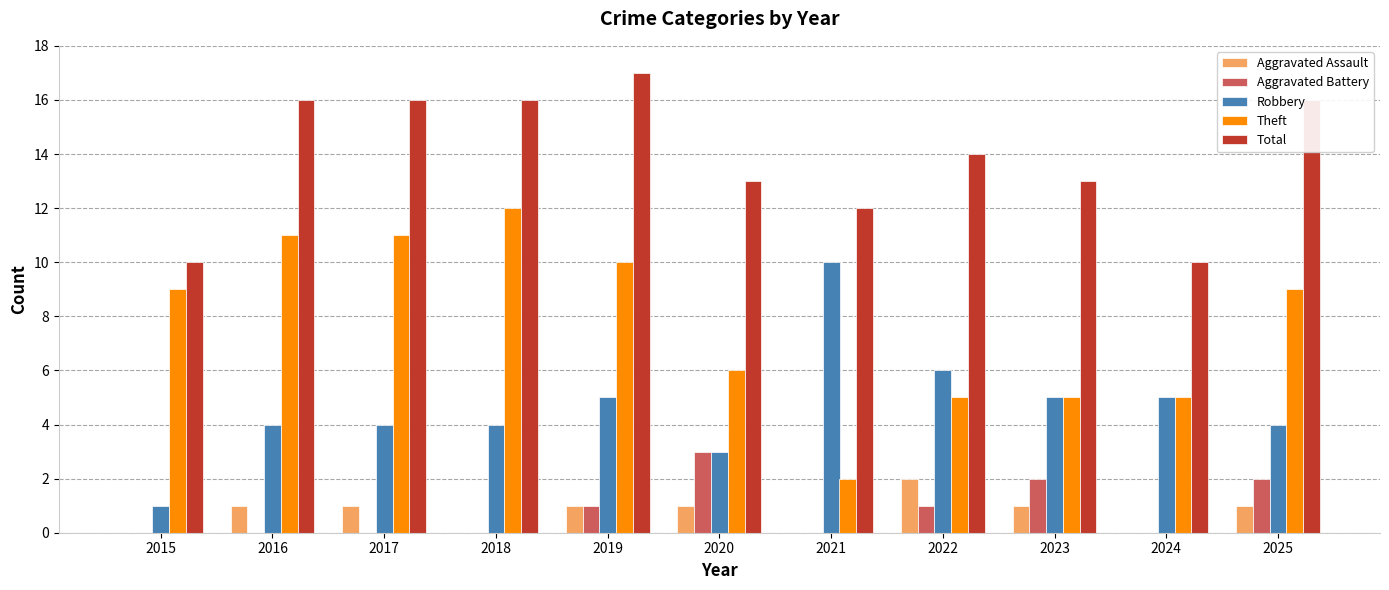

What is the total value across all series at 2022?

28